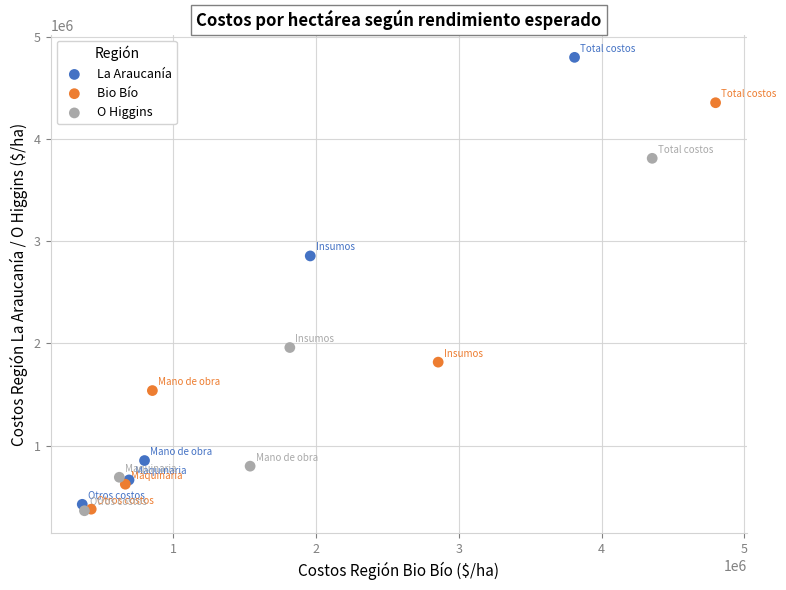

Which series reaches the maximum Y coordinate?

La Araucanía